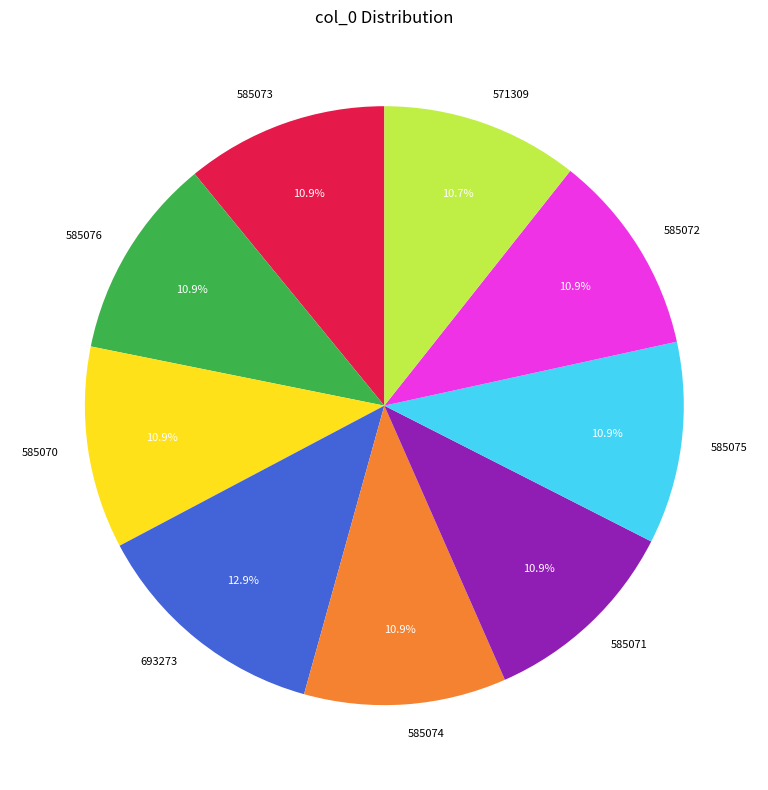

To the nearest percent, what percentage of the pie is 585070?

11%